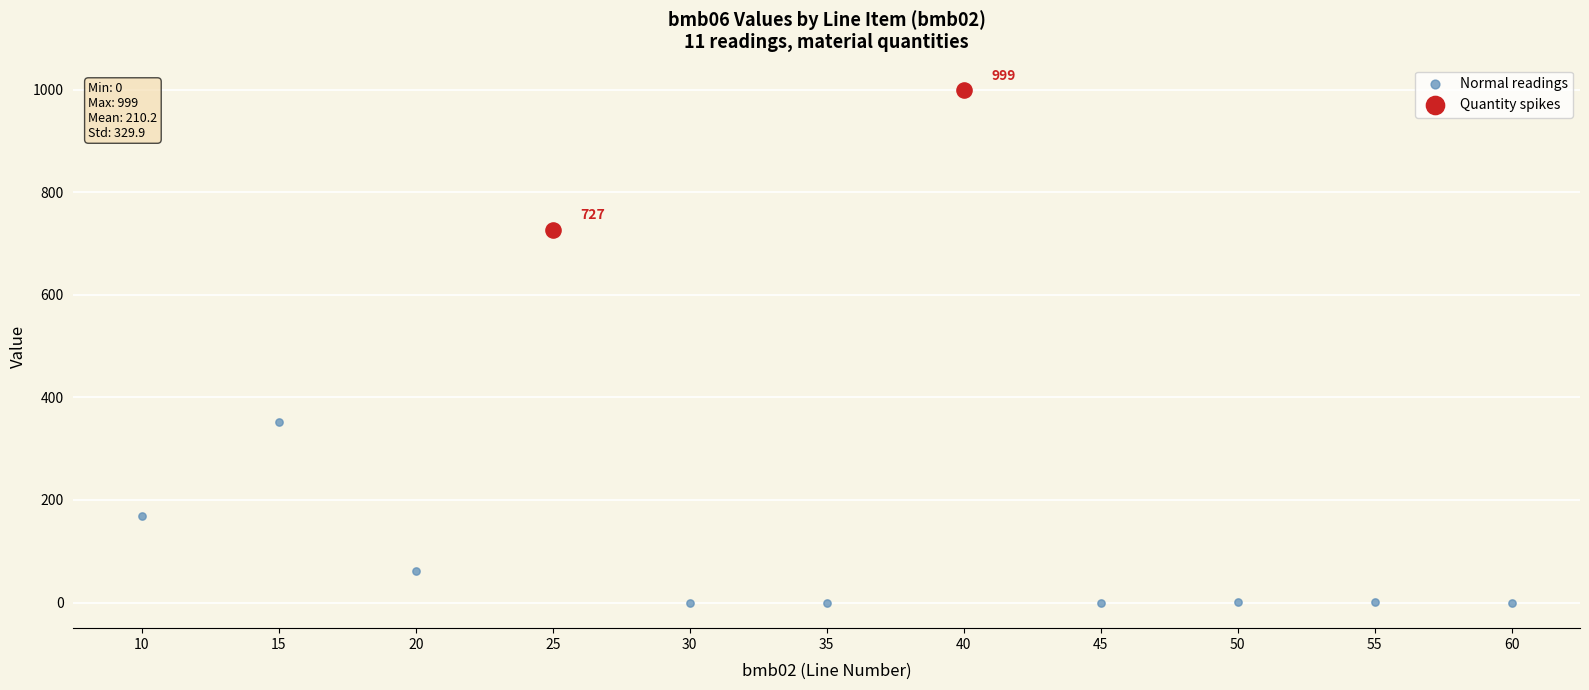

Which series has the widest spread of Y values?

Normal readings